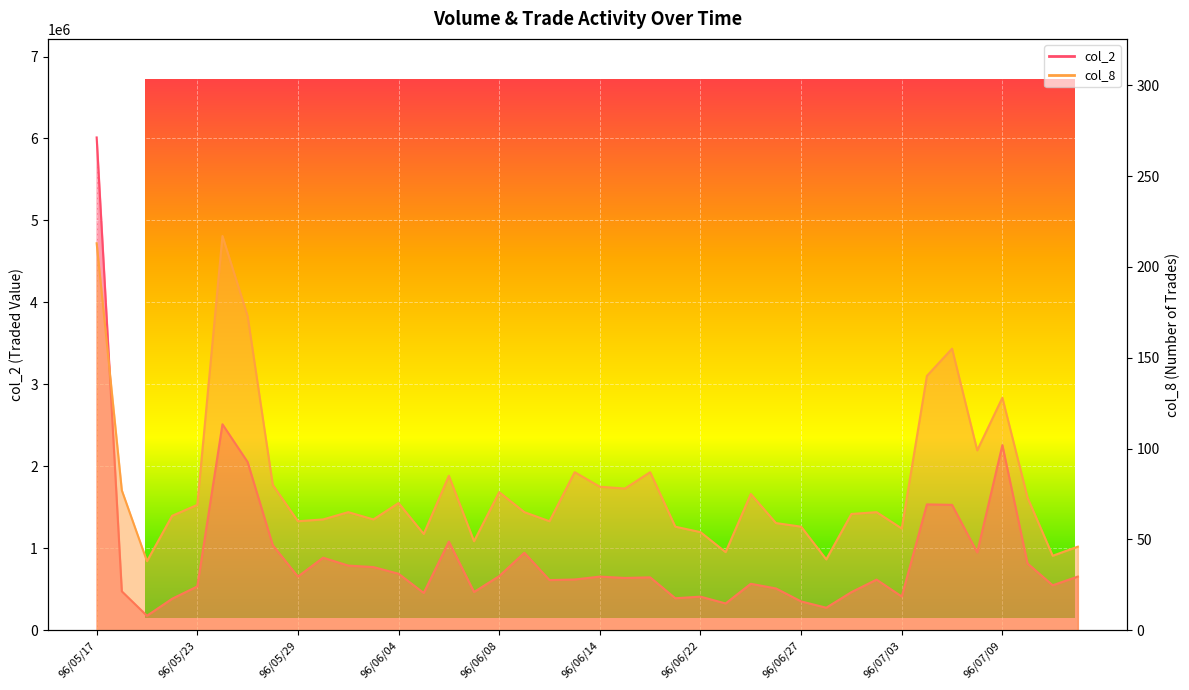

True or false: col_8 has more than 0 interior local peaks.

True